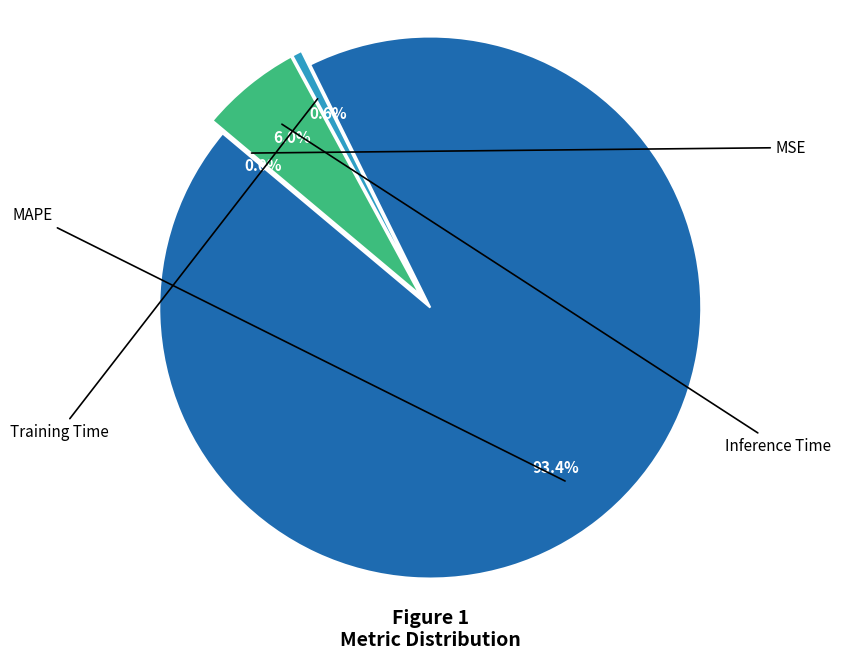

Is there a majority slice in this chart?

Yes